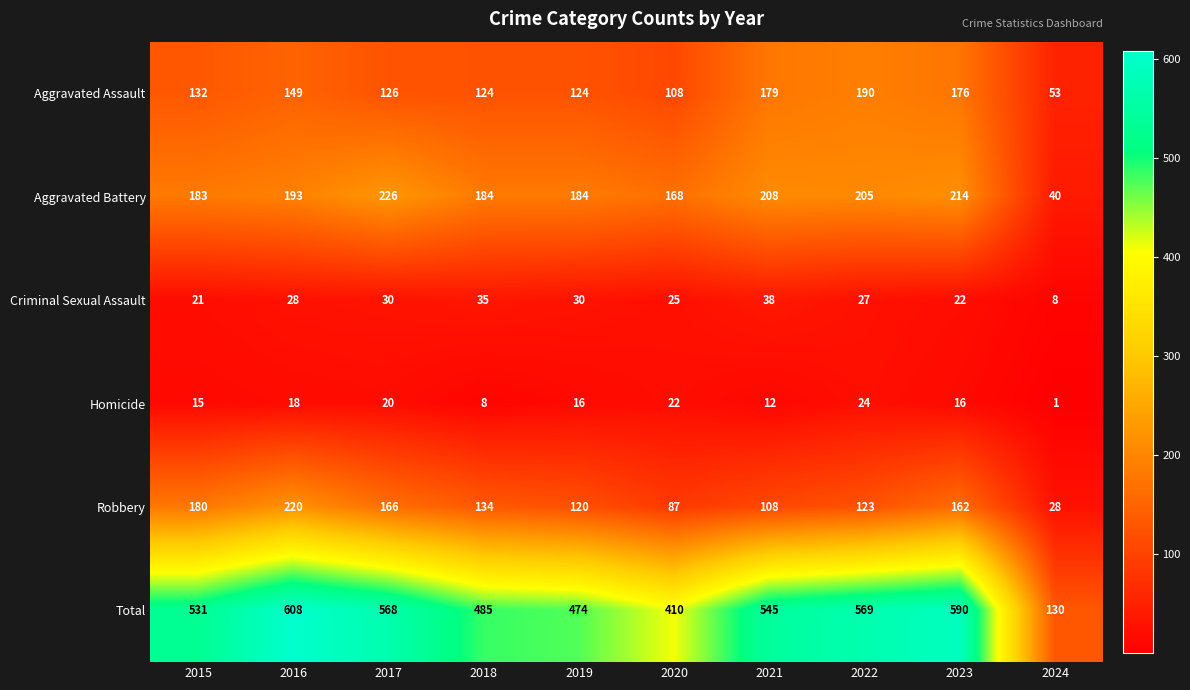

At which category is the sum across all series the highest?

2016